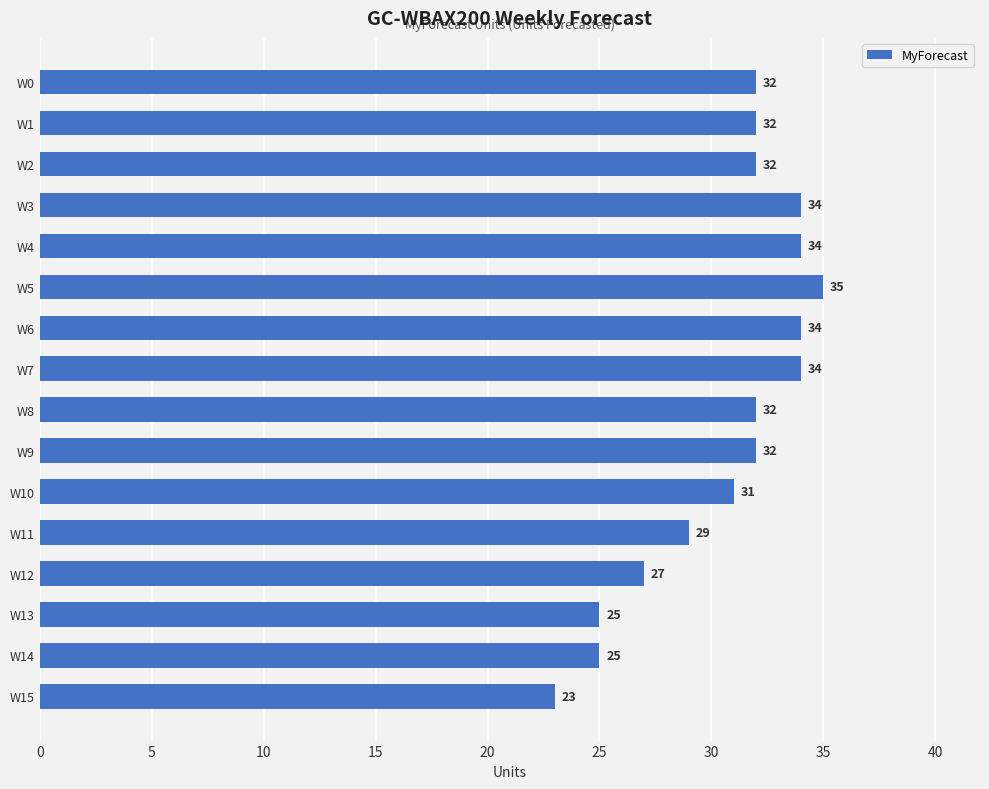

Count the number of categories in the chart.

16